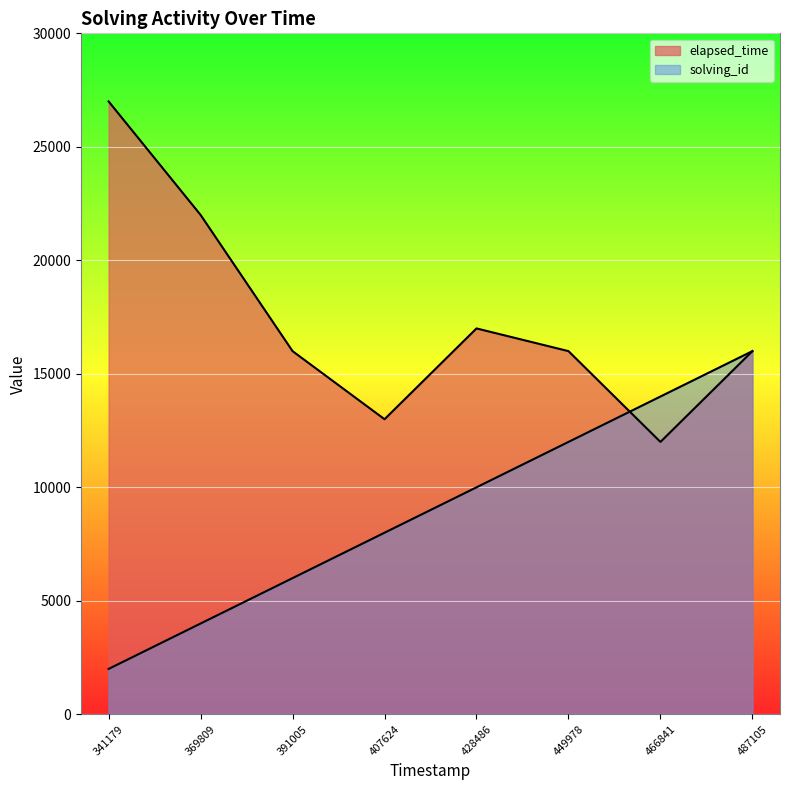

Reading right to left, what are all the values shown in this chart?

solving_id: 16000	14000	12000	10000	8000	6000	4000	2000
elapsed_time: 16000	12000	16000	17000	13000	16000	22000	27000